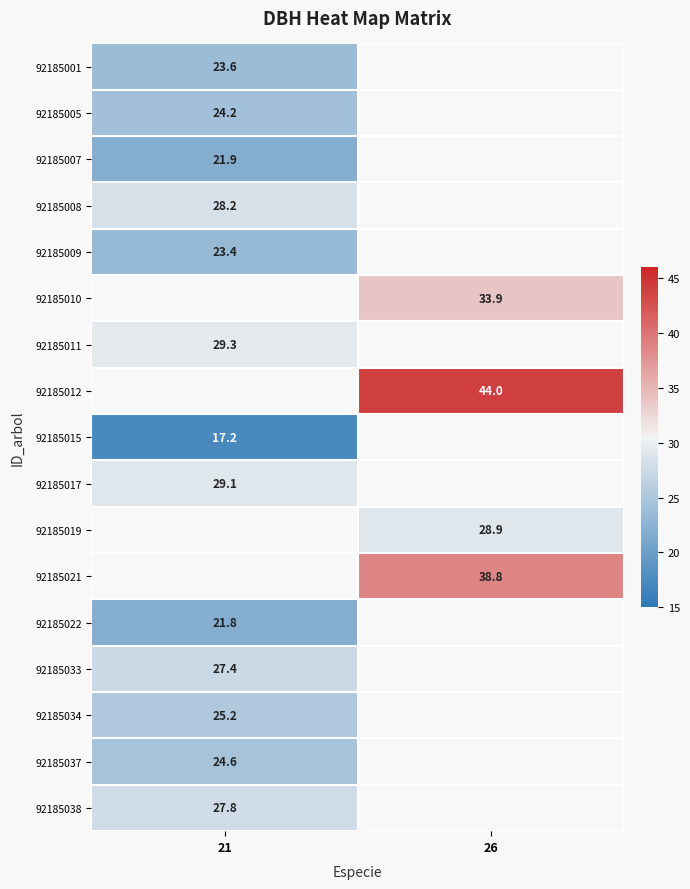

Is the value of 92185008 at 21 greater than the value of 92185010 at 26?

No